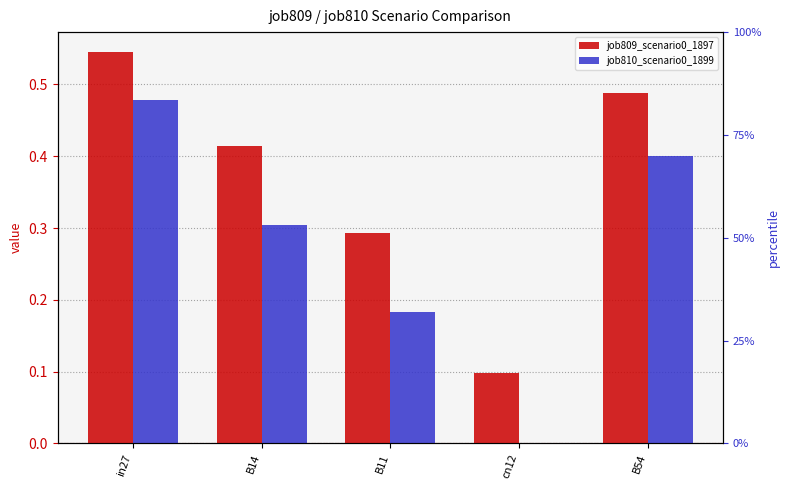

What is the average value of the job810_scenario0_1899 series?

0.3